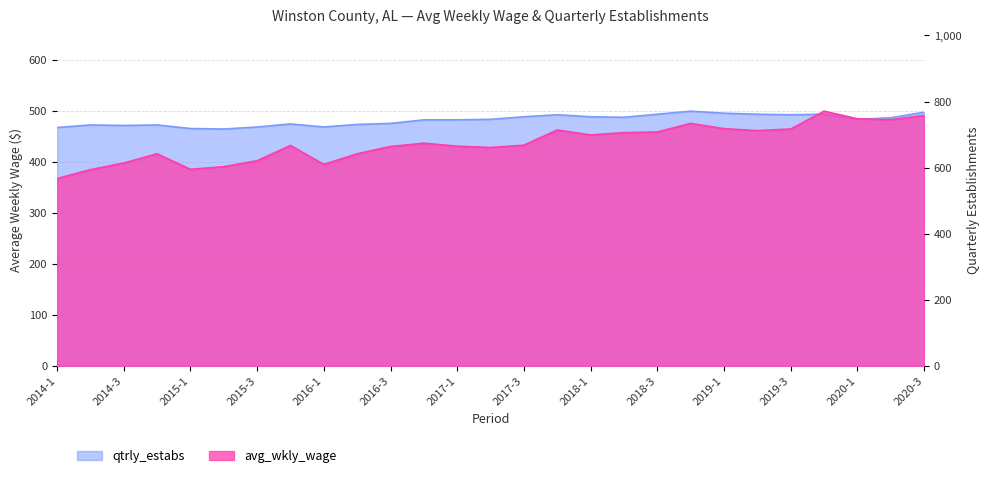

What is the highest value of the avg_wkly_wage series?

771